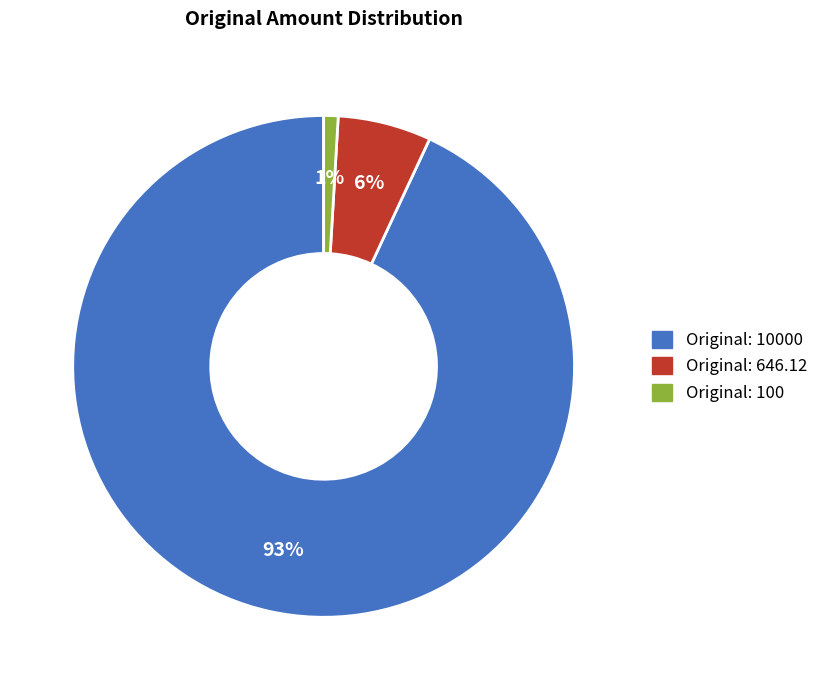

Which slice is the largest?

Original: 10000